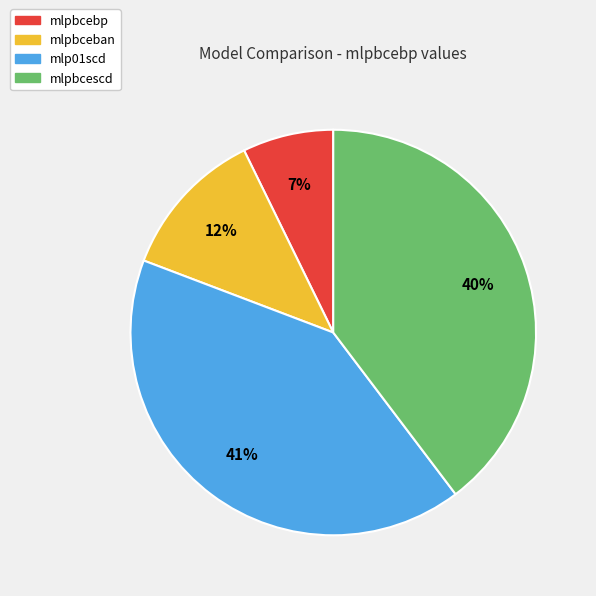

To the nearest percent, what is the average slice percentage?

25%